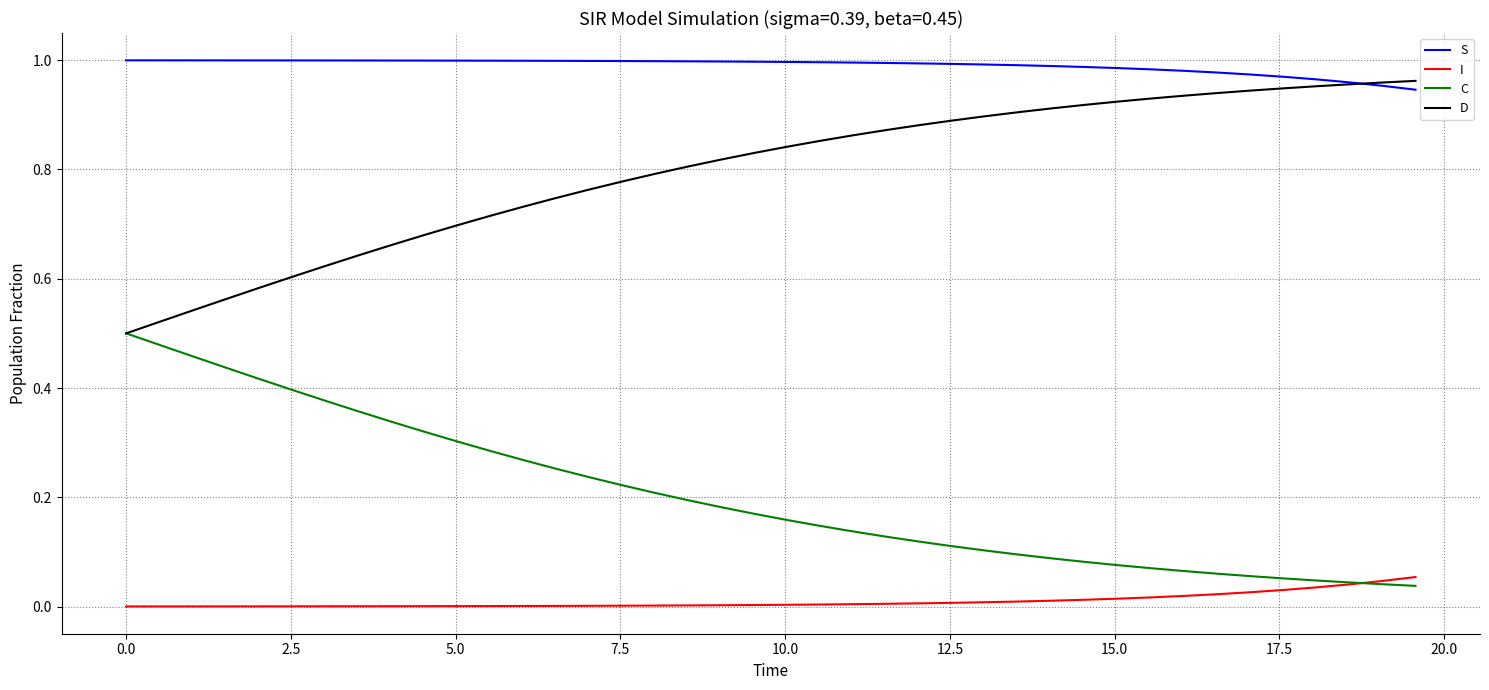

True or false: S and I intersect in this chart.

False